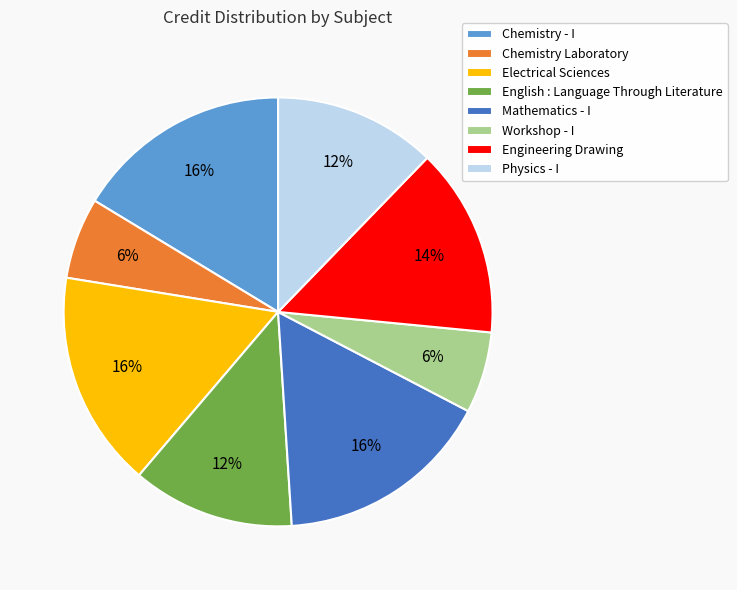

Is there any slice that represents more than half of the pie?

No